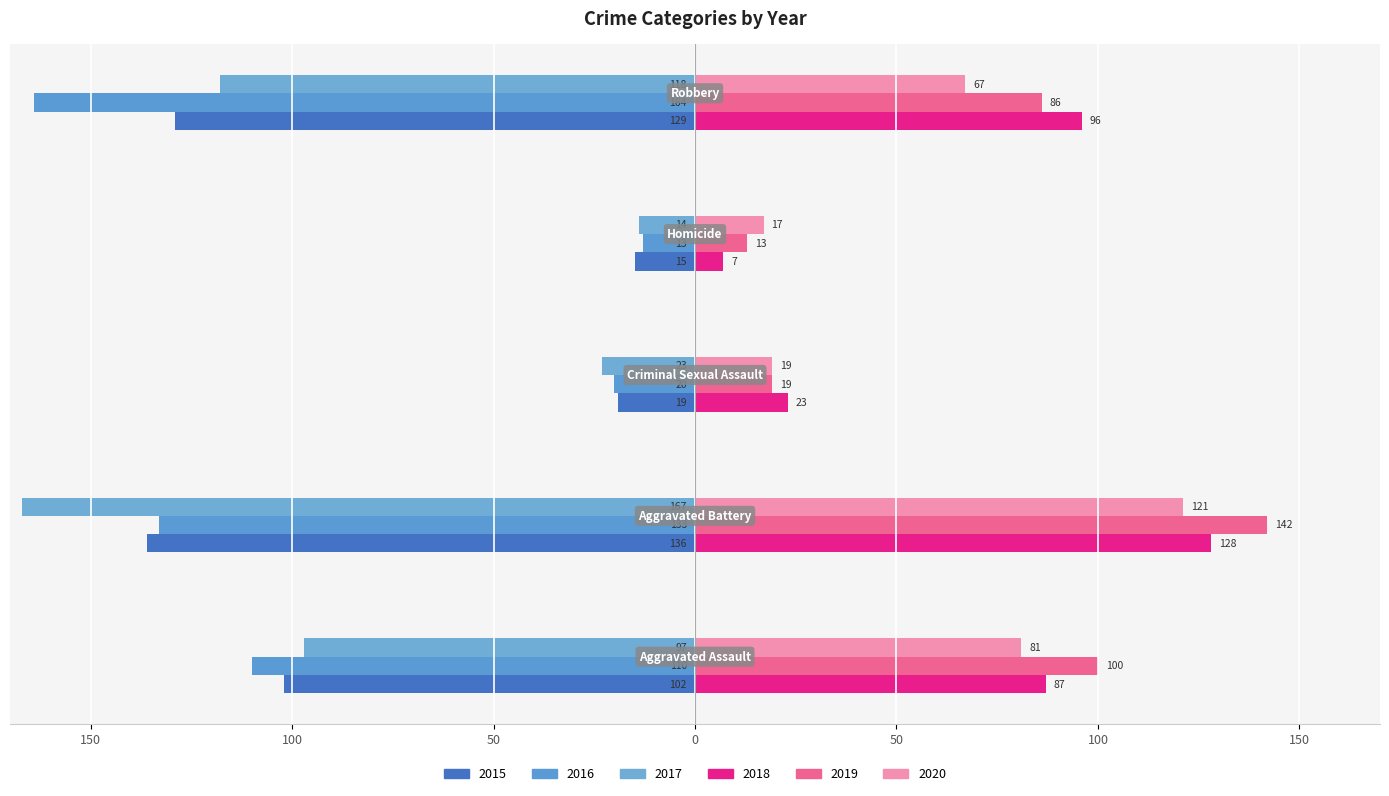

Reading left to right, transcribe all the data shown in this chart.

2015: Aggravated Assault=-102	Aggravated Battery=-136	Criminal Sexual Assault=-19	Homicide=-15	Robbery=-129
2016: Aggravated Assault=-110	Aggravated Battery=-133	Criminal Sexual Assault=-20	Homicide=-13	Robbery=-164
2017: Aggravated Assault=-97	Aggravated Battery=-167	Criminal Sexual Assault=-23	Homicide=-14	Robbery=-118
2018: Aggravated Assault=87	Aggravated Battery=128	Criminal Sexual Assault=23	Homicide=7	Robbery=96
2019: Aggravated Assault=100	Aggravated Battery=142	Criminal Sexual Assault=19	Homicide=13	Robbery=86
2020: Aggravated Assault=81	Aggravated Battery=121	Criminal Sexual Assault=19	Homicide=17	Robbery=67